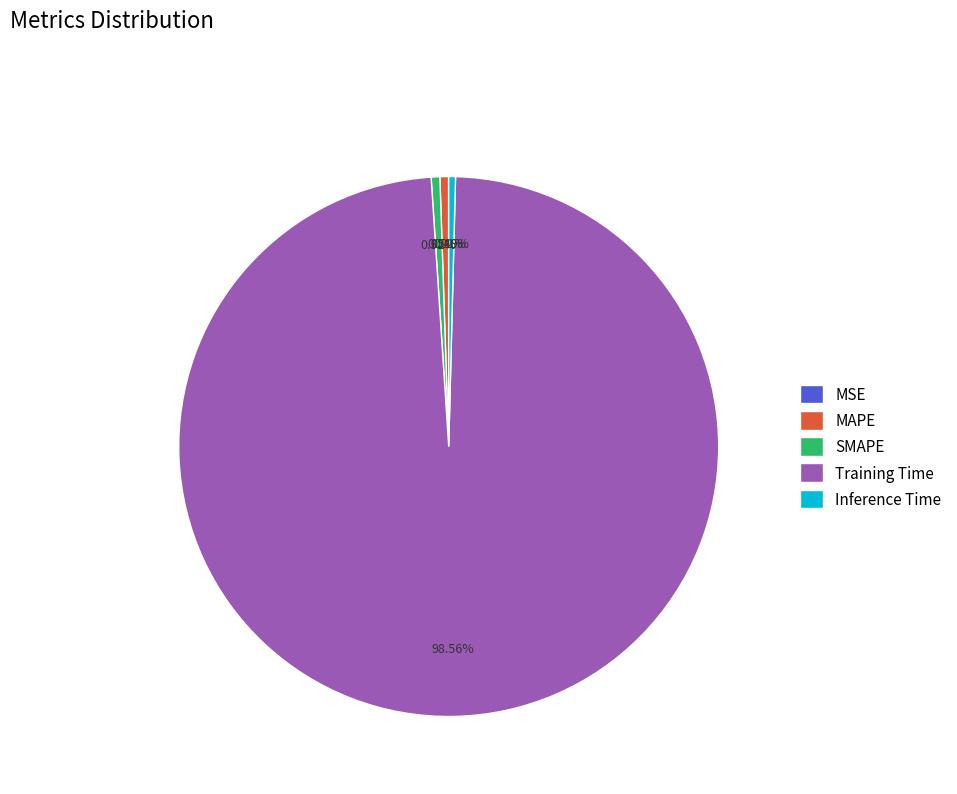

What is the largest slice in the pie chart?

Training Time